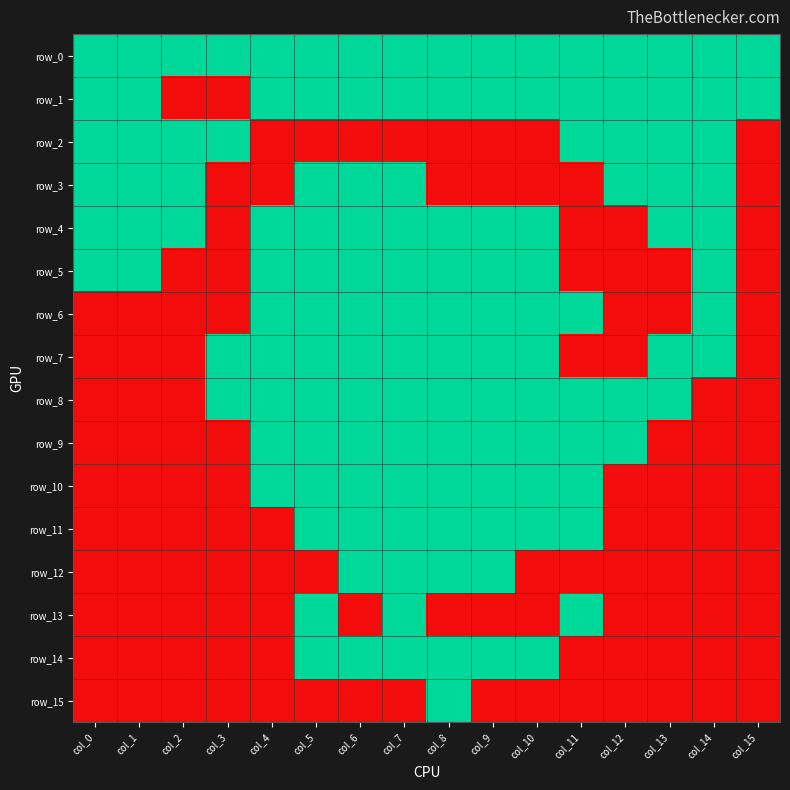

Reading left to right, list all the values displayed in this chart.

row_0: col_0=1	col_1=1	col_2=1	col_3=1	col_4=1	col_5=1	col_6=1	col_7=1	col_8=1	col_9=1	col_10=1	col_11=1	col_12=1	col_13=1	col_14=1	col_15=1
row_1: col_0=1	col_1=1	col_2=0	col_3=0	col_4=1	col_5=1	col_6=1	col_7=1	col_8=1	col_9=1	col_10=1	col_11=1	col_12=1	col_13=1	col_14=1	col_15=1
row_2: col_0=1	col_1=1	col_2=1	col_3=1	col_4=0	col_5=0	col_6=0	col_7=0	col_8=0	col_9=0	col_10=0	col_11=1	col_12=1	col_13=1	col_14=1	col_15=0
row_3: col_0=1	col_1=1	col_2=1	col_3=0	col_4=0	col_5=1	col_6=1	col_7=1	col_8=0	col_9=0	col_10=0	col_11=0	col_12=1	col_13=1	col_14=1	col_15=0
row_4: col_0=1	col_1=1	col_2=1	col_3=0	col_4=1	col_5=1	col_6=1	col_7=1	col_8=1	col_9=1	col_10=1	col_11=0	col_12=0	col_13=1	col_14=1	col_15=0
row_5: col_0=1	col_1=1	col_2=0	col_3=0	col_4=1	col_5=1	col_6=1	col_7=1	col_8=1	col_9=1	col_10=1	col_11=0	col_12=0	col_13=0	col_14=1	col_15=0
row_6: col_0=0	col_1=0	col_2=0	col_3=0	col_4=1	col_5=1	col_6=1	col_7=1	col_8=1	col_9=1	col_10=1	col_11=1	col_12=0	col_13=0	col_14=1	col_15=0
row_7: col_0=0	col_1=0	col_2=0	col_3=1	col_4=1	col_5=1	col_6=1	col_7=1	col_8=1	col_9=1	col_10=1	col_11=0	col_12=0	col_13=1	col_14=1	col_15=0
row_8: col_0=0	col_1=0	col_2=0	col_3=1	col_4=1	col_5=1	col_6=1	col_7=1	col_8=1	col_9=1	col_10=1	col_11=1	col_12=1	col_13=1	col_14=0	col_15=0
row_9: col_0=0	col_1=0	col_2=0	col_3=0	col_4=1	col_5=1	col_6=1	col_7=1	col_8=1	col_9=1	col_10=1	col_11=1	col_12=1	col_13=0	col_14=0	col_15=0
row_10: col_0=0	col_1=0	col_2=0	col_3=0	col_4=1	col_5=1	col_6=1	col_7=1	col_8=1	col_9=1	col_10=1	col_11=1	col_12=0	col_13=0	col_14=0	col_15=0
row_11: col_0=0	col_1=0	col_2=0	col_3=0	col_4=0	col_5=1	col_6=1	col_7=1	col_8=1	col_9=1	col_10=1	col_11=1	col_12=0	col_13=0	col_14=0	col_15=0
row_12: col_0=0	col_1=0	col_2=0	col_3=0	col_4=0	col_5=0	col_6=1	col_7=1	col_8=1	col_9=1	col_10=0	col_11=0	col_12=0	col_13=0	col_14=0	col_15=0
row_13: col_0=0	col_1=0	col_2=0	col_3=0	col_4=0	col_5=1	col_6=0	col_7=1	col_8=0	col_9=0	col_10=0	col_11=1	col_12=0	col_13=0	col_14=0	col_15=0
row_14: col_0=0	col_1=0	col_2=0	col_3=0	col_4=0	col_5=1	col_6=1	col_7=1	col_8=1	col_9=1	col_10=1	col_11=0	col_12=0	col_13=0	col_14=0	col_15=0
row_15: col_0=0	col_1=0	col_2=0	col_3=0	col_4=0	col_5=0	col_6=0	col_7=0	col_8=1	col_9=0	col_10=0	col_11=0	col_12=0	col_13=0	col_14=0	col_15=0